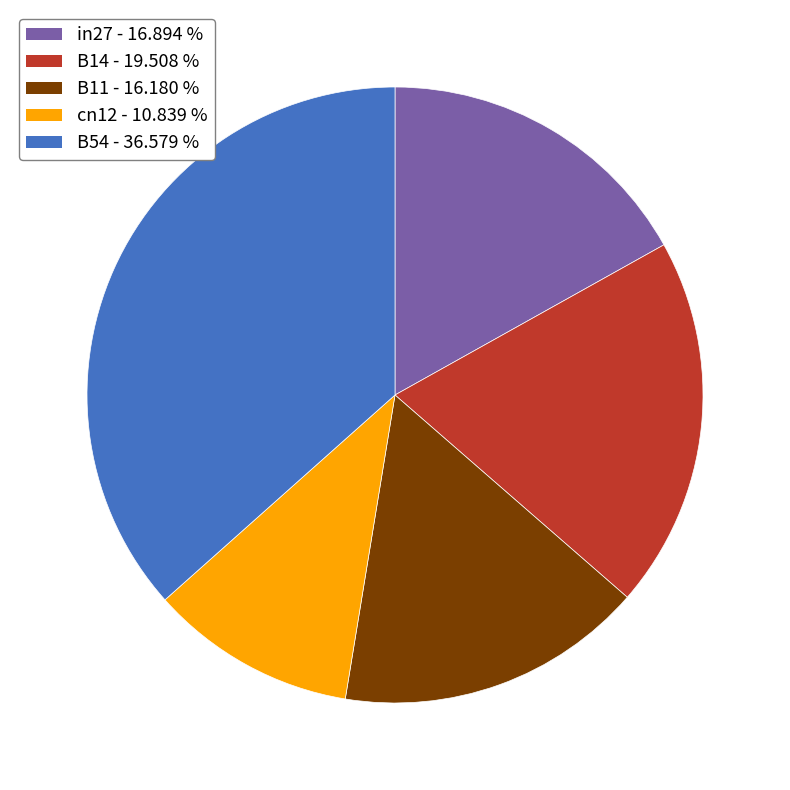

Rank the categories by value from lowest to highest.

cn12, B11, in27, B14, B54